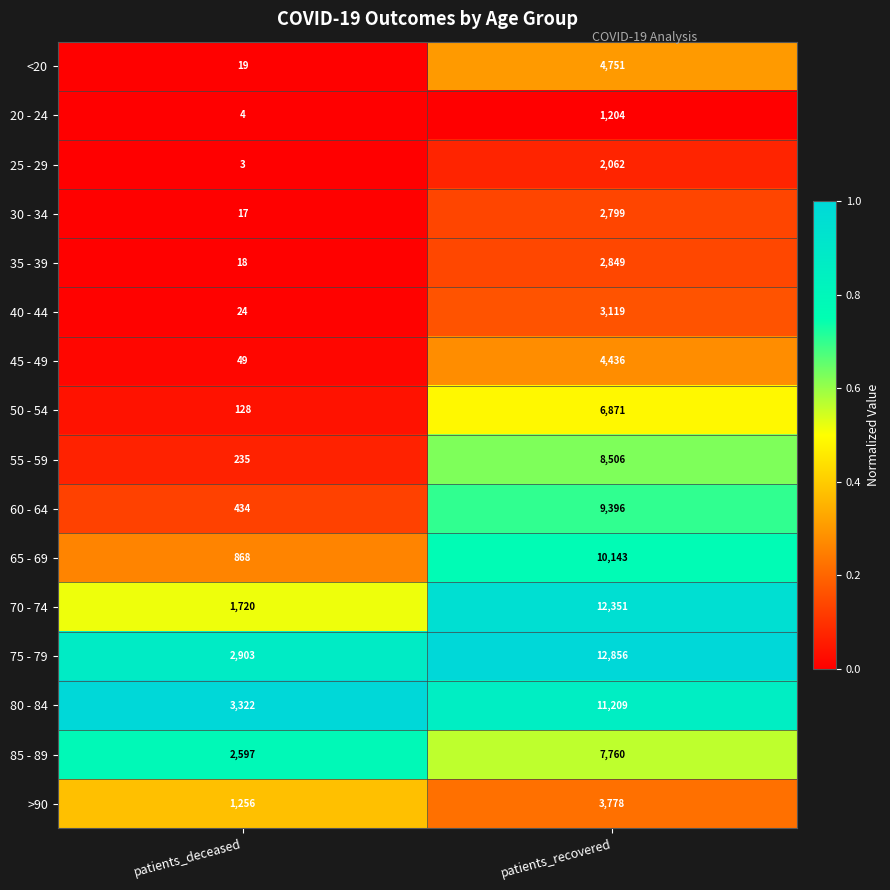

The 70 - 74 series shows 1720 at patients_deceased. True or false?

True